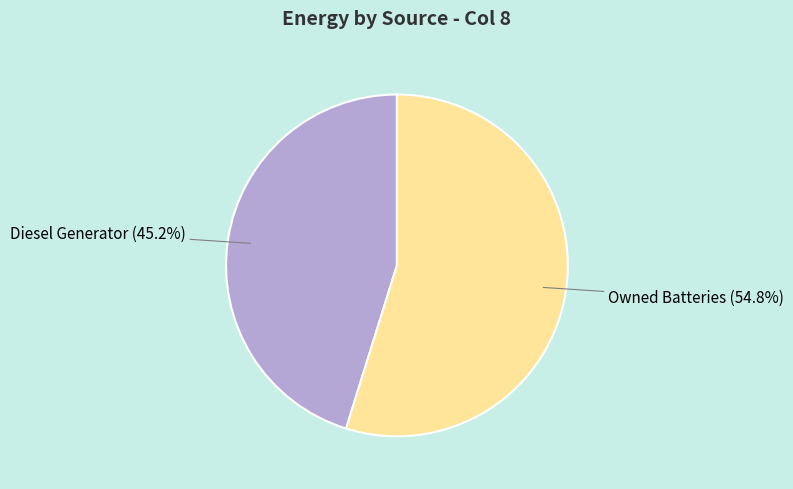

How many slices are in this pie chart?

2